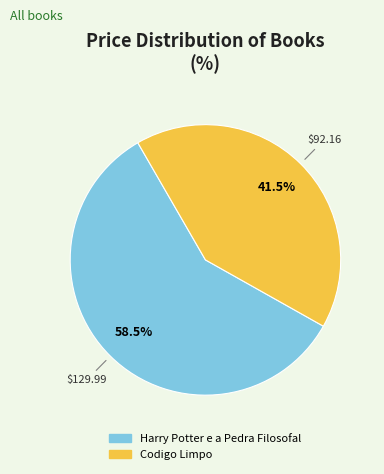

Which slice is the smallest?

Codigo Limpo